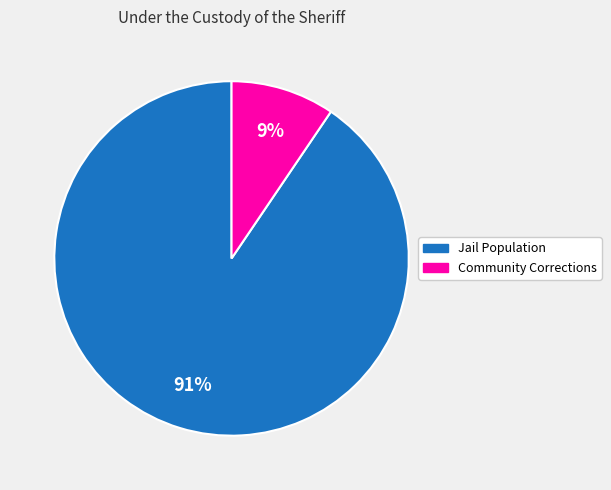

Between Community Corrections and Jail Population, which is larger?

Jail Population